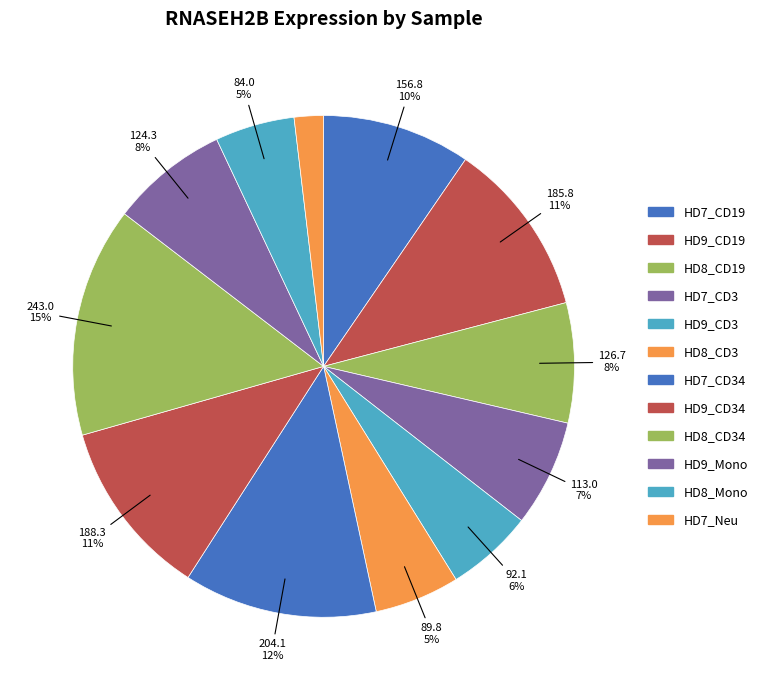

How many slices are in this pie chart?

12